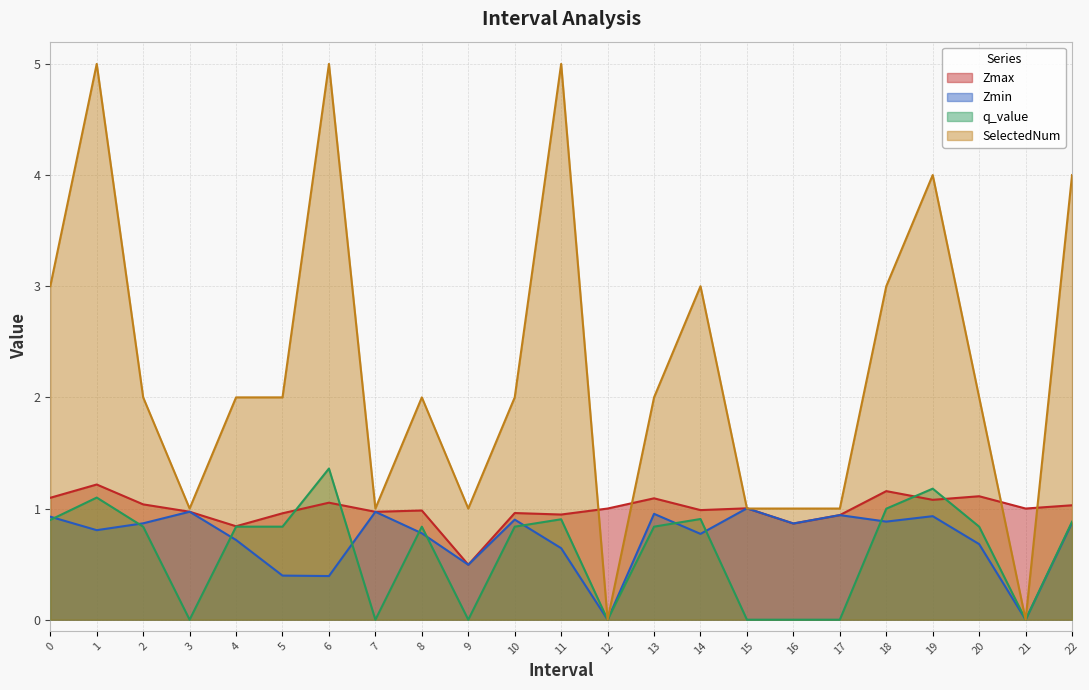

Which label corresponds to the largest value in the chart?

1